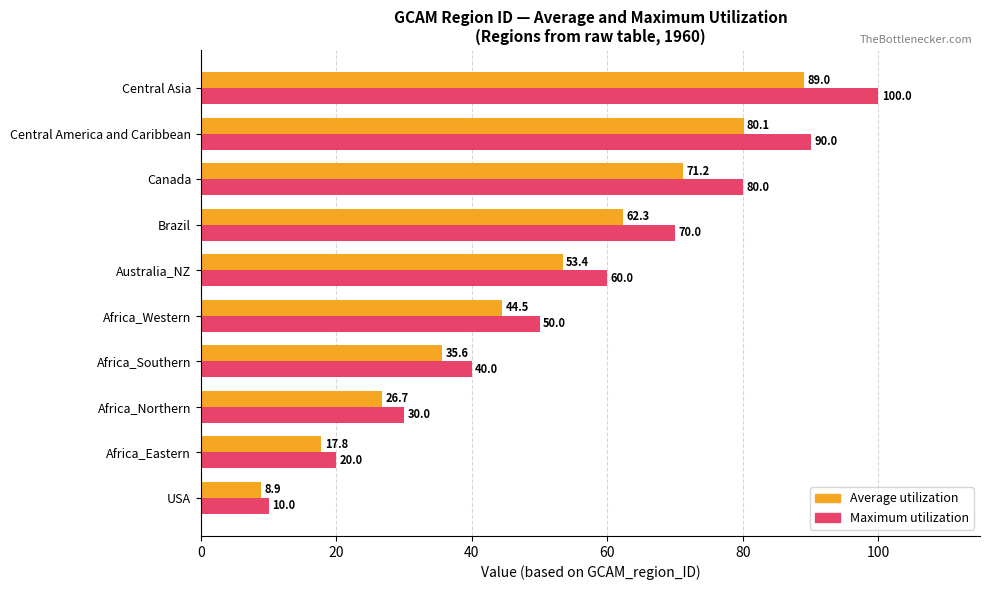

Between USA and Central America and Caribbean, which series saw the biggest shift?

Maximum utilization